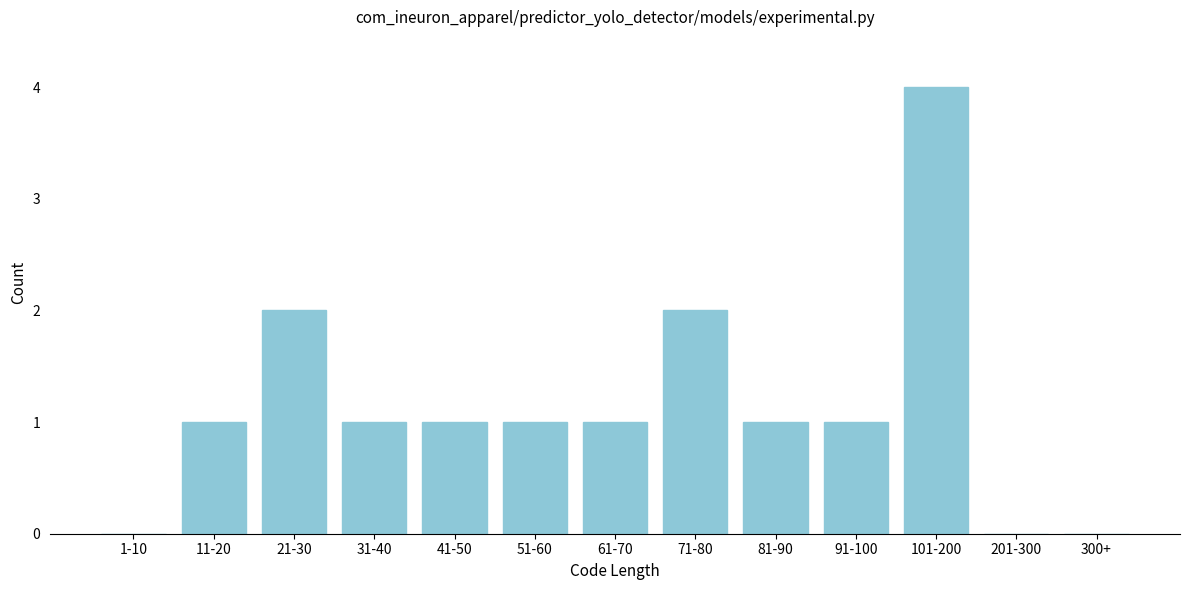

Reading right to left, transcribe all the data shown in this chart.

300+=0	201-300=0	101-200=4	91-100=1	81-90=1	71-80=2	61-70=1	51-60=1	41-50=1	31-40=1	21-30=2	11-20=1	1-10=0